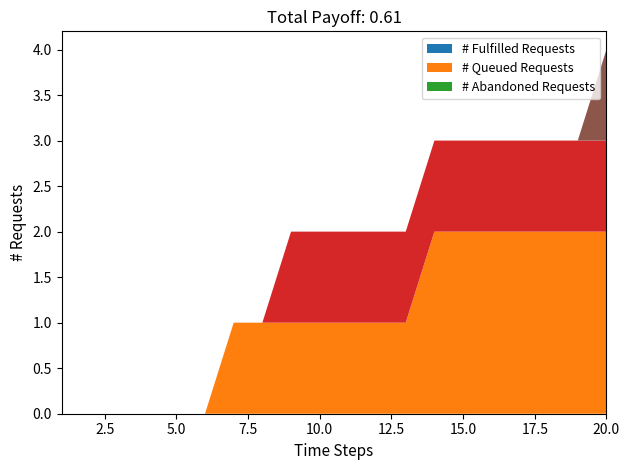

Does the chart have visible grid lines?

No